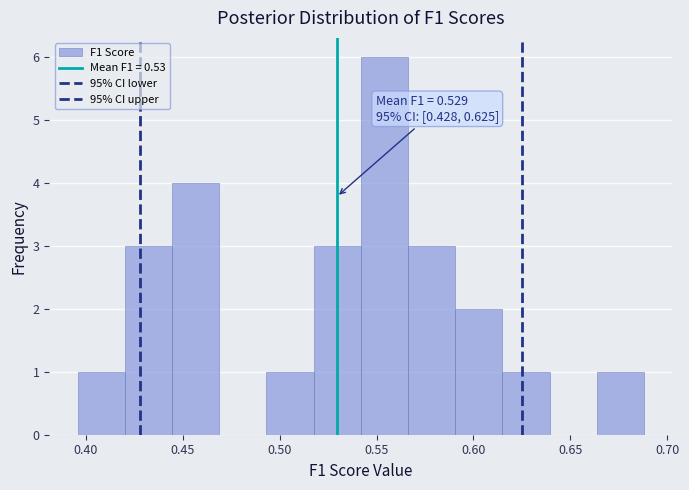

Over which range of the x-axis is the bar tallest?

0.540 to 0.565